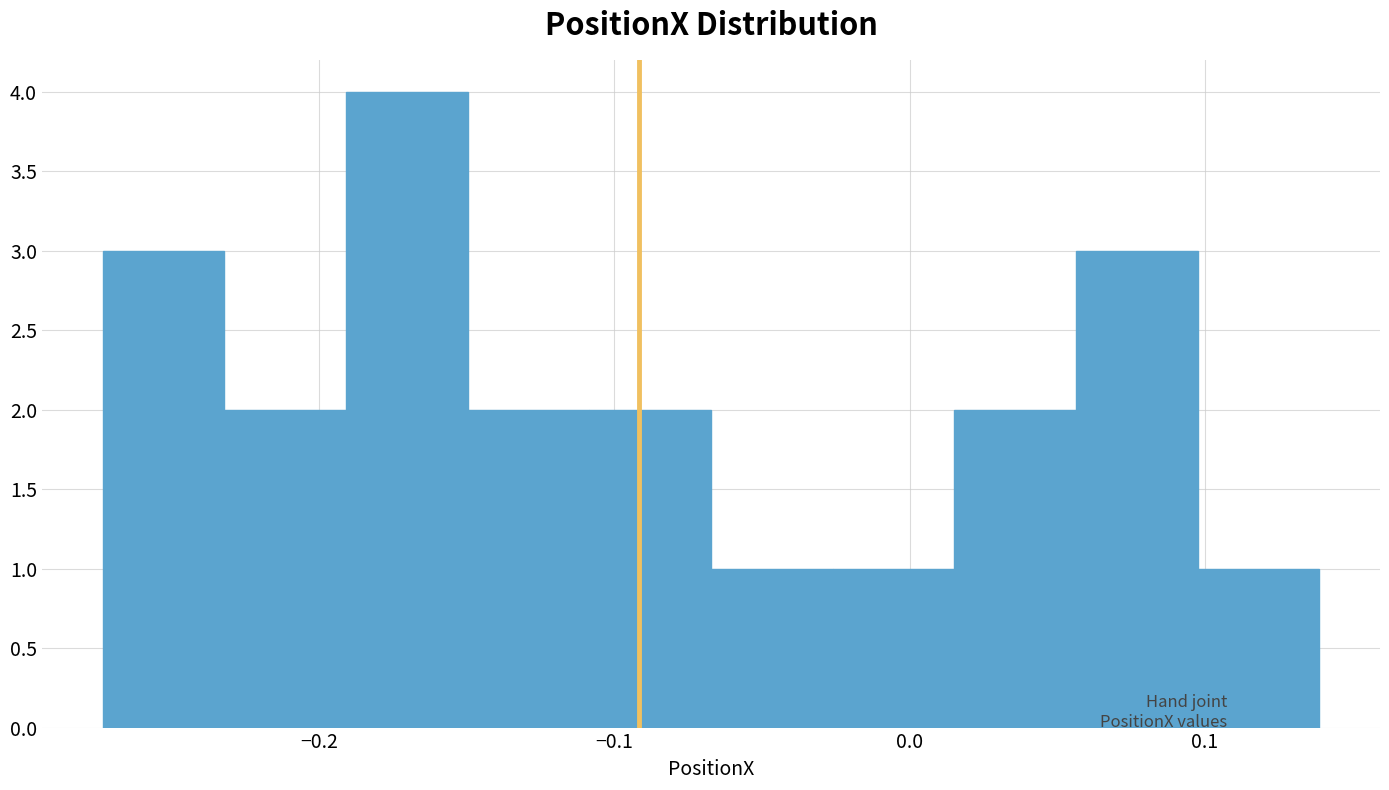

Reading left to right, transcribe this chart: for each bar, give the range it covers on the x-axis and its height. Neither the bar edges nor the heights are printed on the chart, so give them approximately, as read against the axes.

-0.27 to -0.23: 3
-0.23 to -0.19: 2
-0.19 to -0.15: 4
-0.15 to -0.11: 2
-0.11 to -0.07: 2
-0.07 to -0.03: 1
-0.03 to 0.02: 1
0.02 to 0.06: 2
0.06 to 0.10: 3
0.10 to 0.14: 1